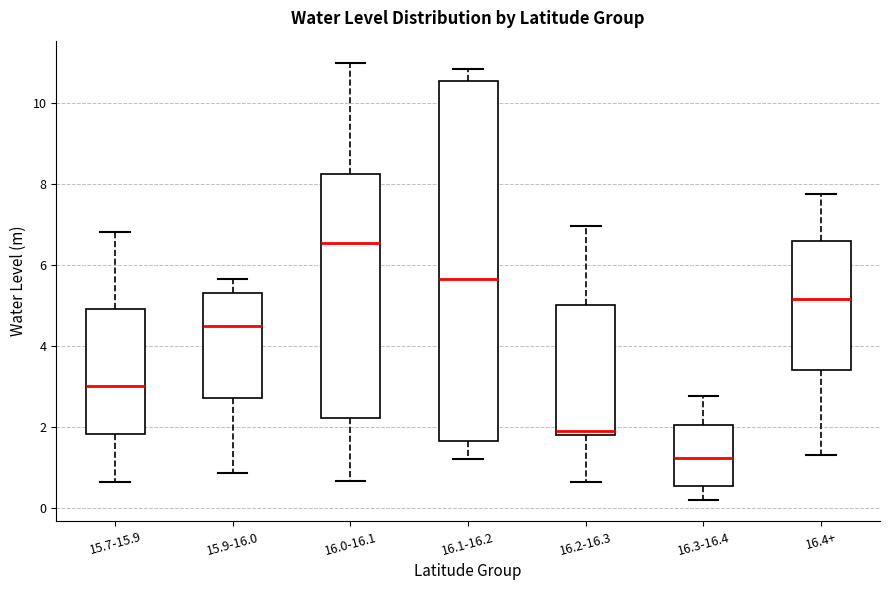

Reading left to right, read every box against the y-axis: the position of its median line, the range the box covers, and the ends of its whiskers. The values are not printed on the chart, so give them approximately, as read against the axis.

15.7-15.9: median 3.0, box 1.8 to 5.0, whiskers 0.6 to 6.8
15.9-16.0: median 4.6, box 2.8 to 5.2, whiskers 0.8 to 5.6
16.0-16.1: median 6.6, box 2.2 to 8.2, whiskers 0.6 to 11.0
16.1-16.2: median 5.6, box 1.6 to 10.6, whiskers 1.2 to 10.8
16.2-16.3: median 2.0, box 1.8 to 5.0, whiskers 0.6 to 7.0
16.3-16.4: median 1.2, box 0.6 to 2.0, whiskers 0.2 to 2.8
16.4+: median 5.2, box 3.4 to 6.6, whiskers 1.4 to 7.8